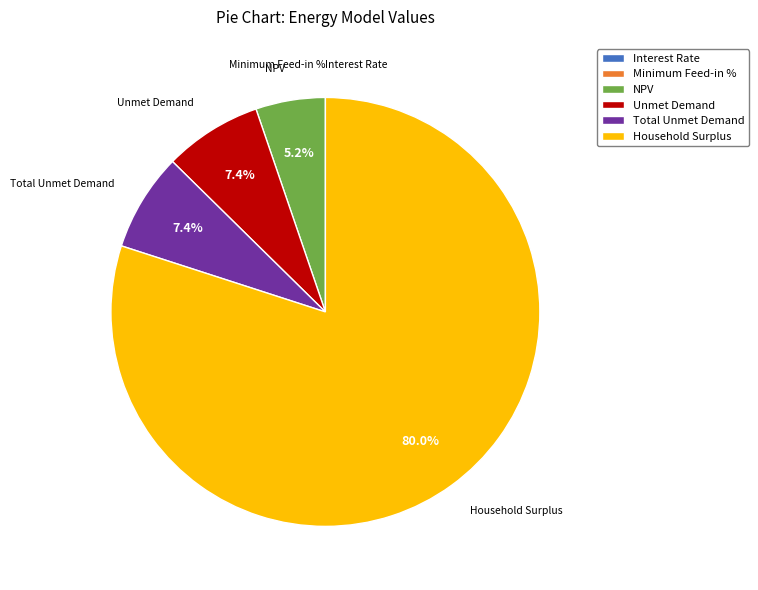

Do NPV and Total Unmet Demand together represent more than half of the pie?

No